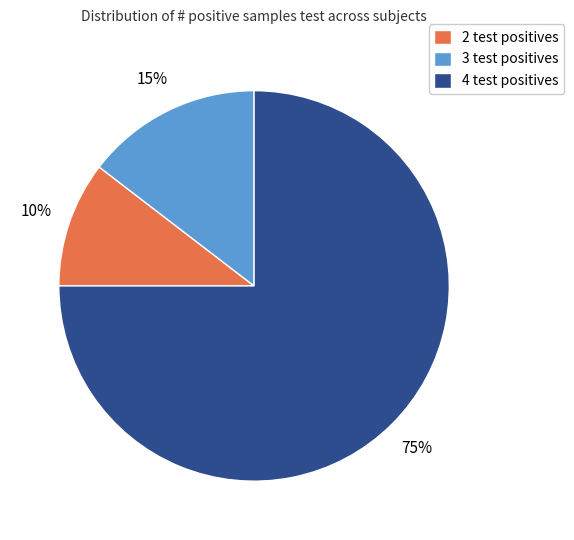

Count the number of slices in the pie.

3